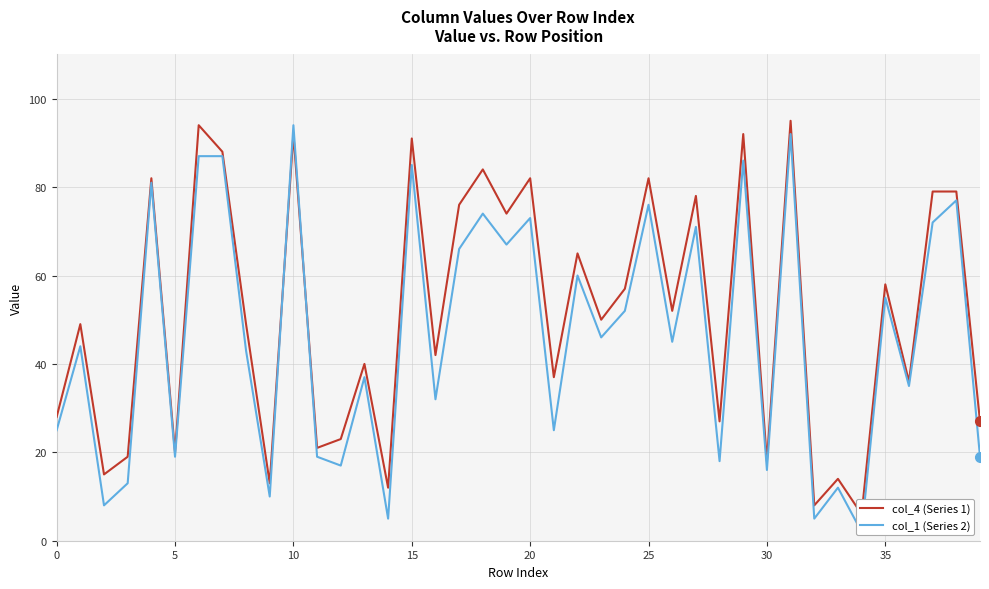

In col_1 (Series 2), how many points are lower than both neighbors (excluding endpoints)?

15